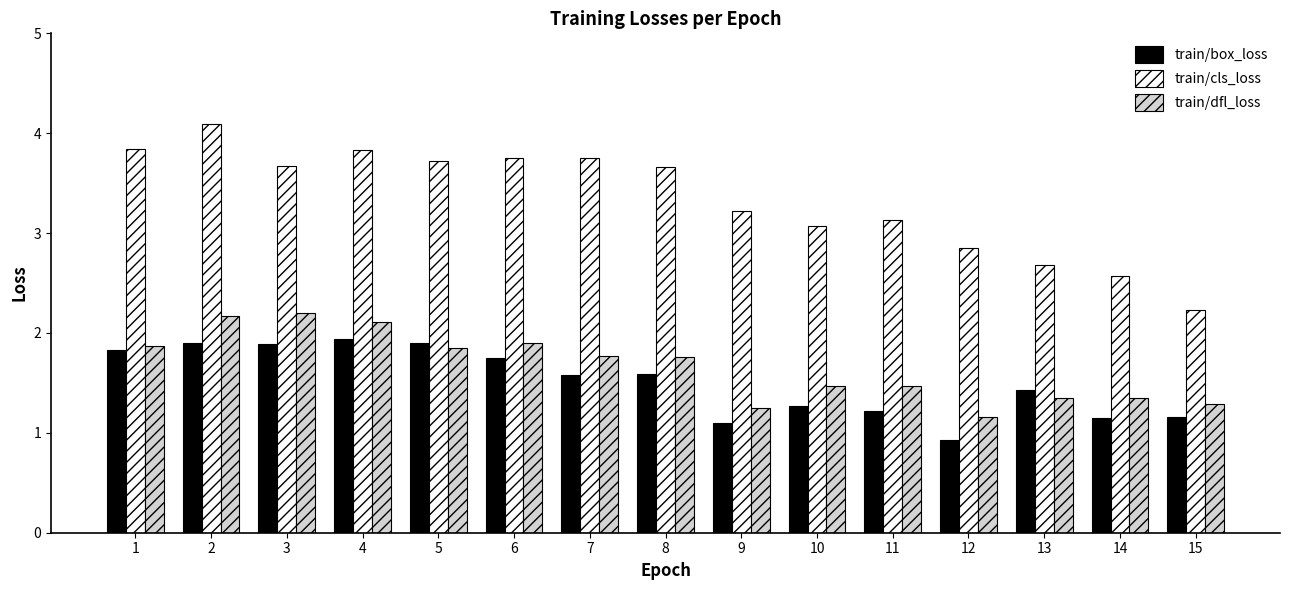

At which label does train/cls_loss reach its peak?

2